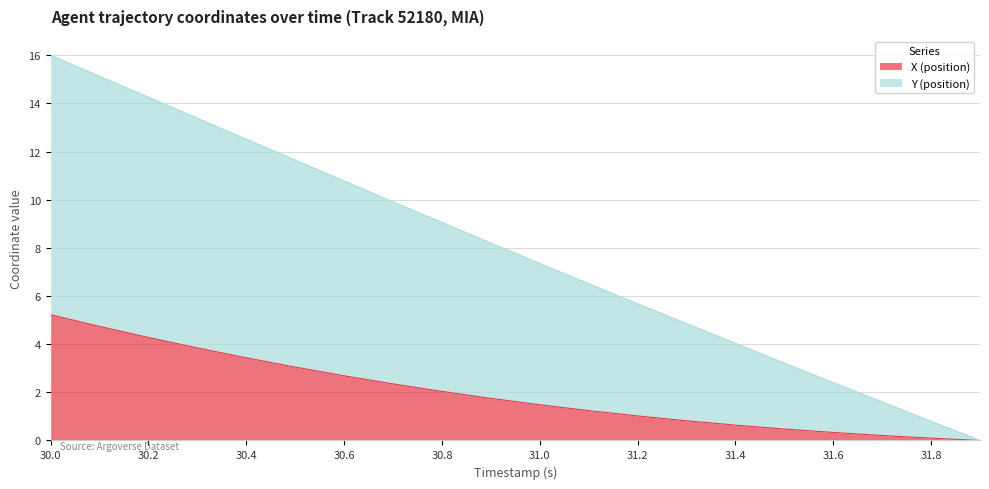

True or false: Y (position) has a value of 10.8 at 30.6.

True